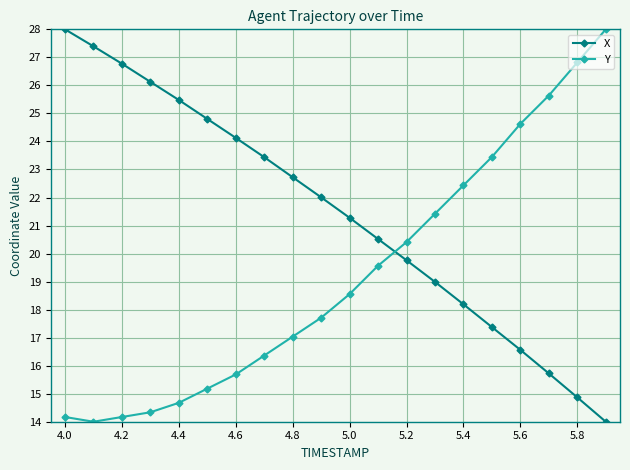

Which series has the largest total across all categories?

X